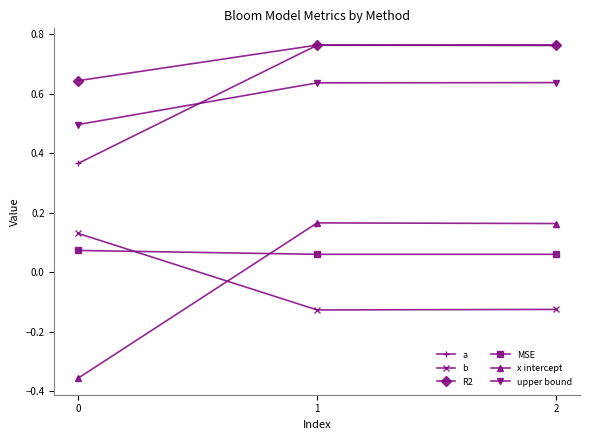

How many R2 values are between 0 and 1?

3